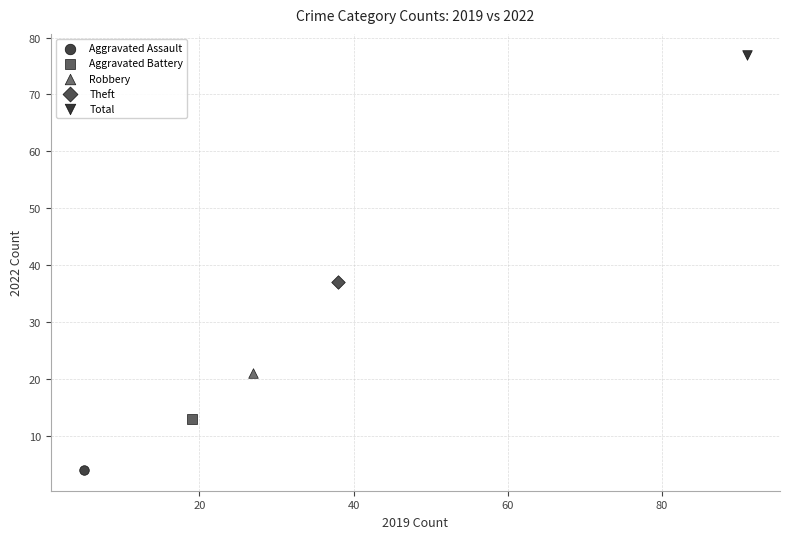

What are all the series names shown in the legend?

Aggravated Assault, Aggravated Battery, Robbery, Theft, Total